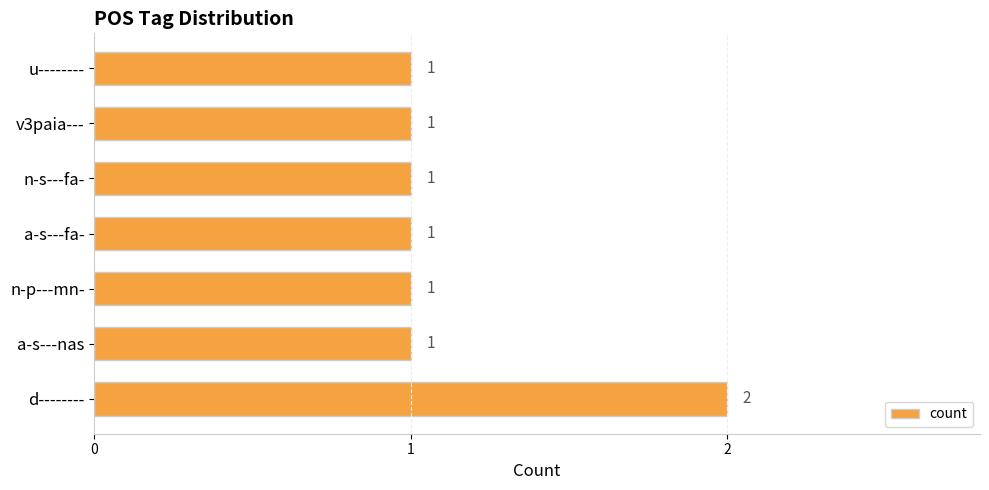

What is the ratio of the value at u-------- to the value at d--------?

0.5